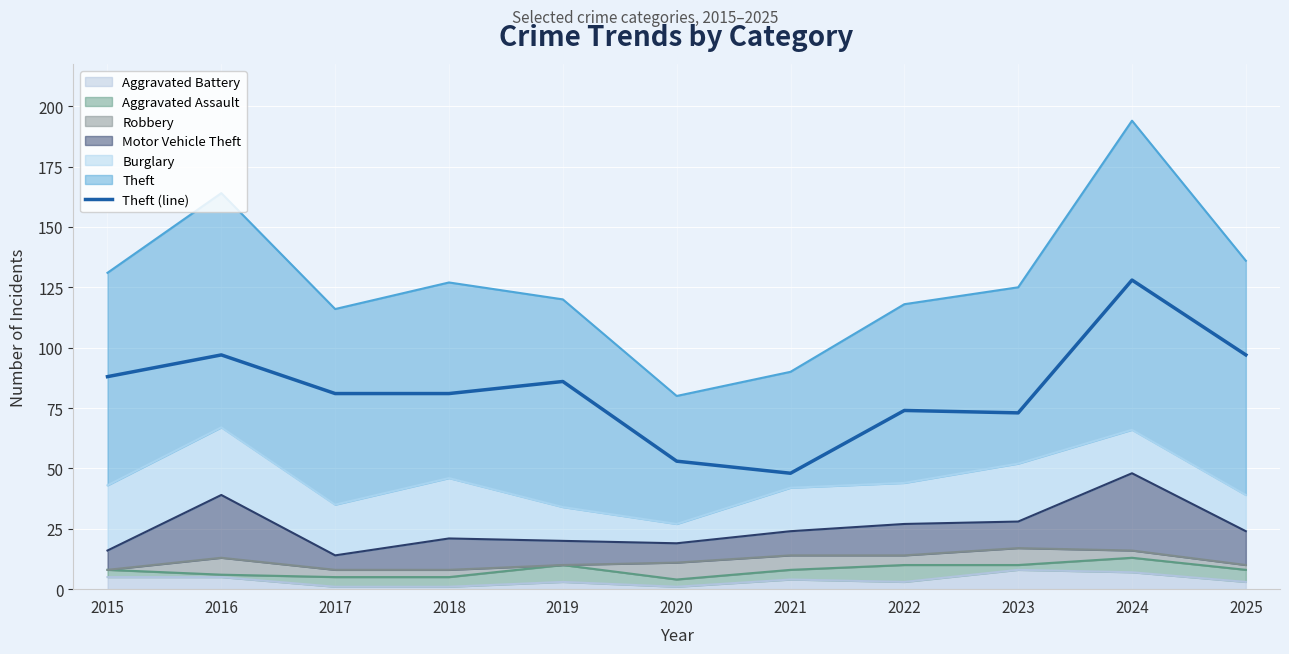

Reading left to right, list all the values displayed in this chart.

88	97	81	81	86	53	48	74	73	128	97